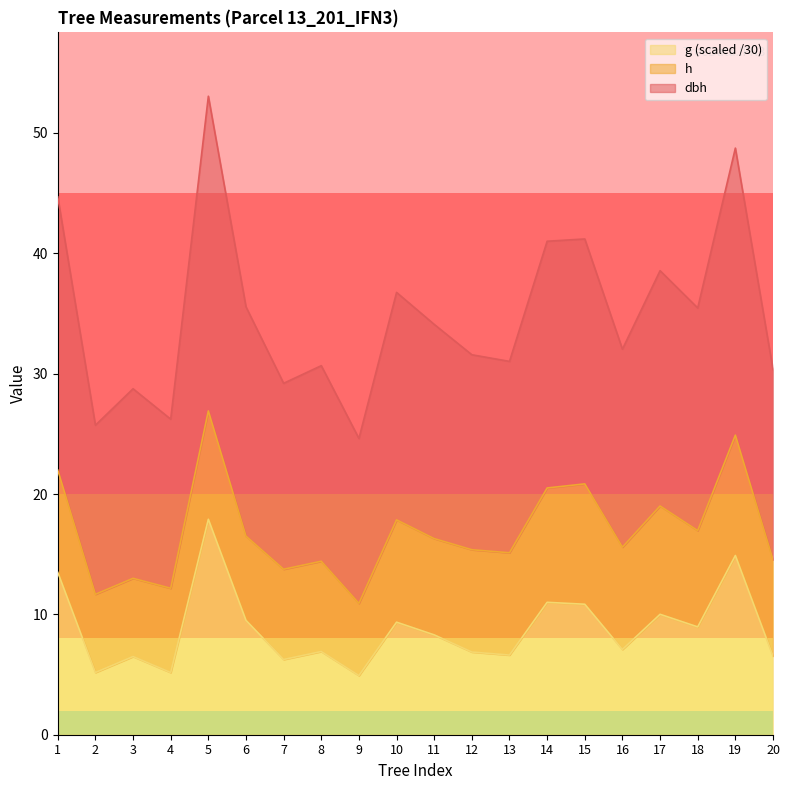

At how many categories does at least one series exceed 28?

17